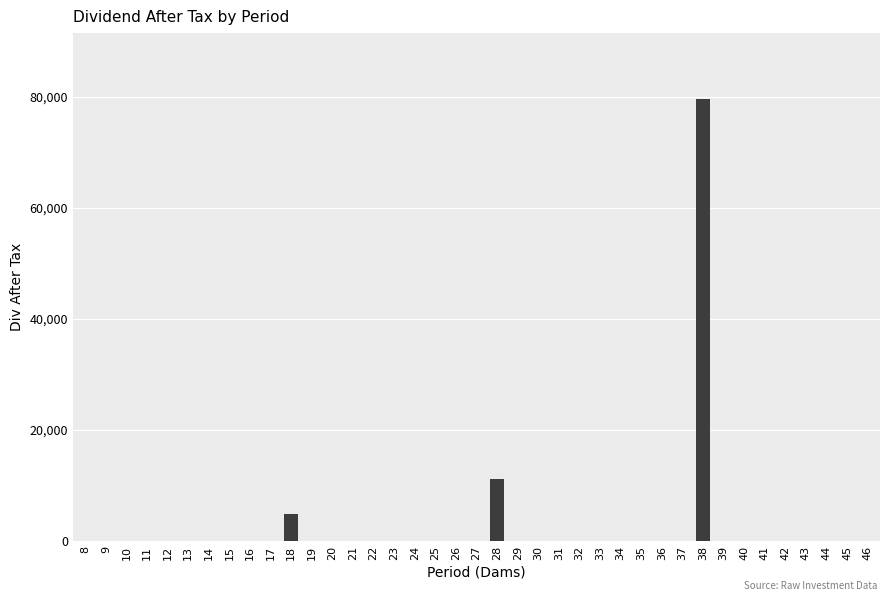

Is it true that the value at 11 is -32331.8?

False